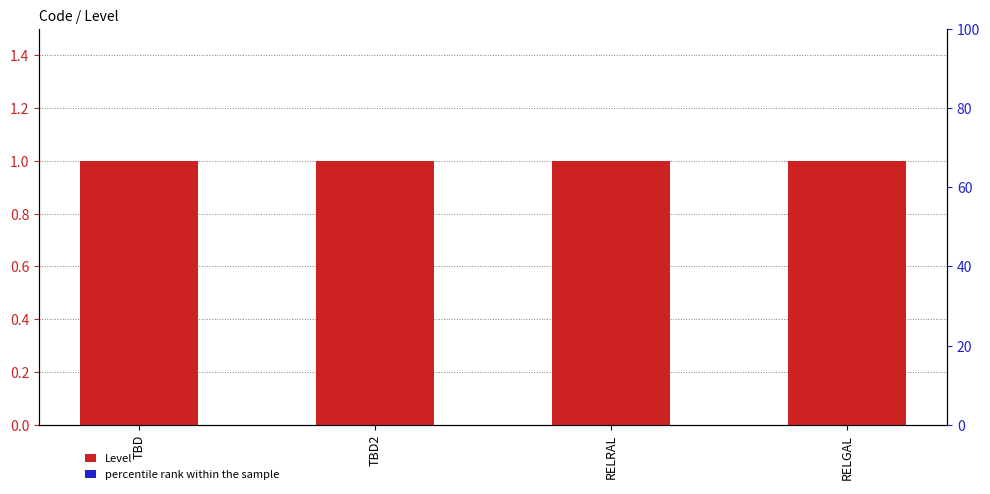

At which category is the sum across all series the highest?

TBD